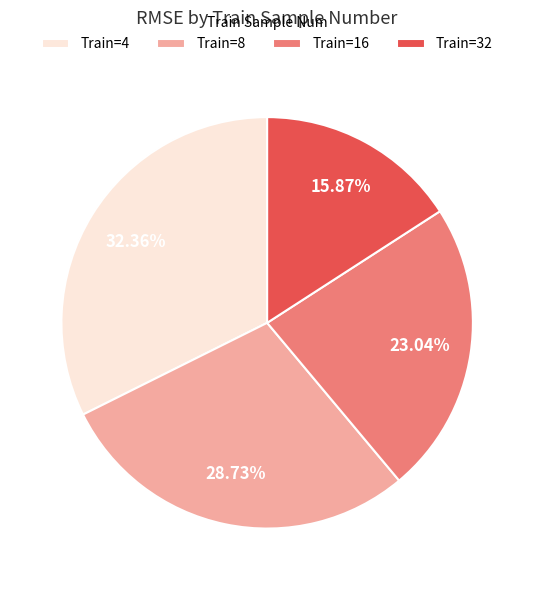

Combined, do Train=4 and Train=8 account for over 50%?

Yes